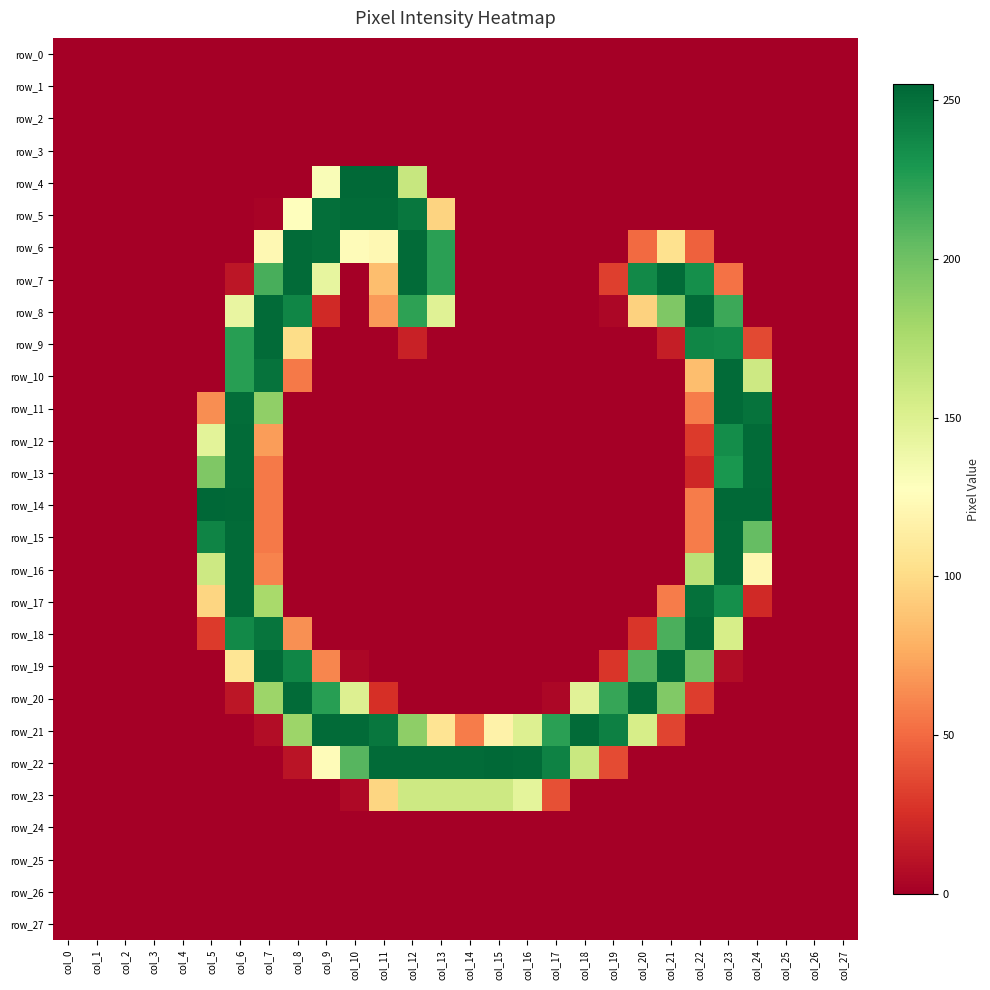

Is the value of row_17 at col_8 greater than the value of row_5 at col_8?

No